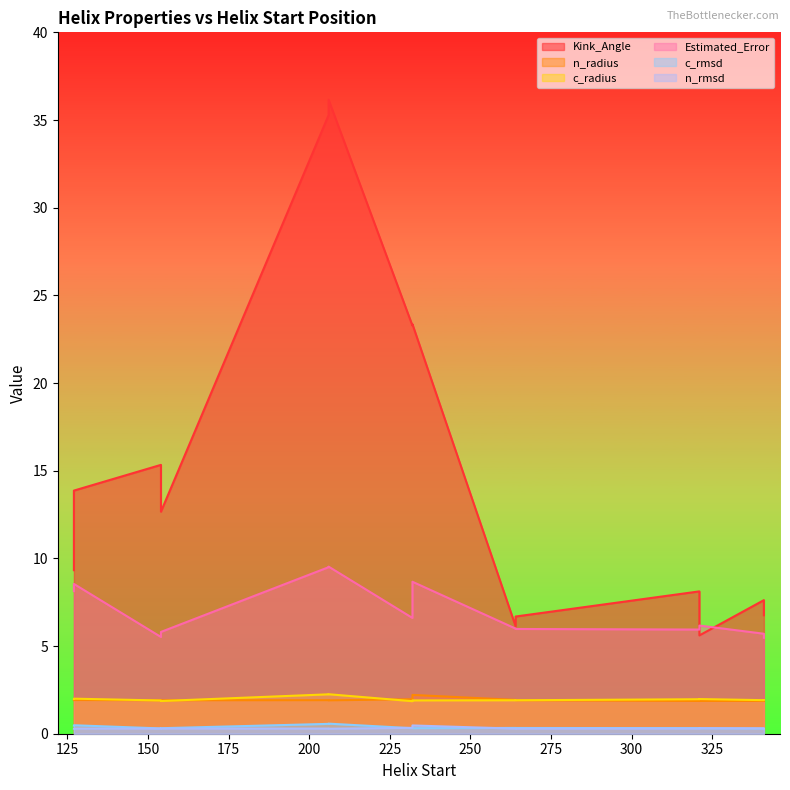

The value of c_radius at 127 is 2.0. True or false?

True